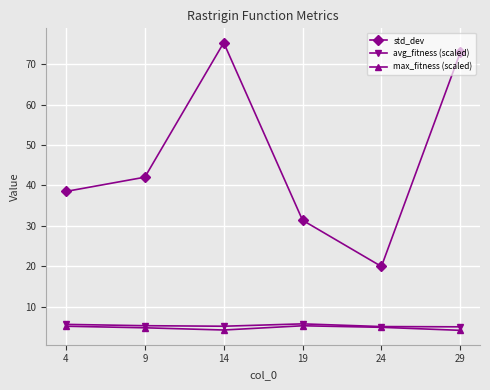

True or false: std_dev and max_fitness (scaled) cross at least once.

False